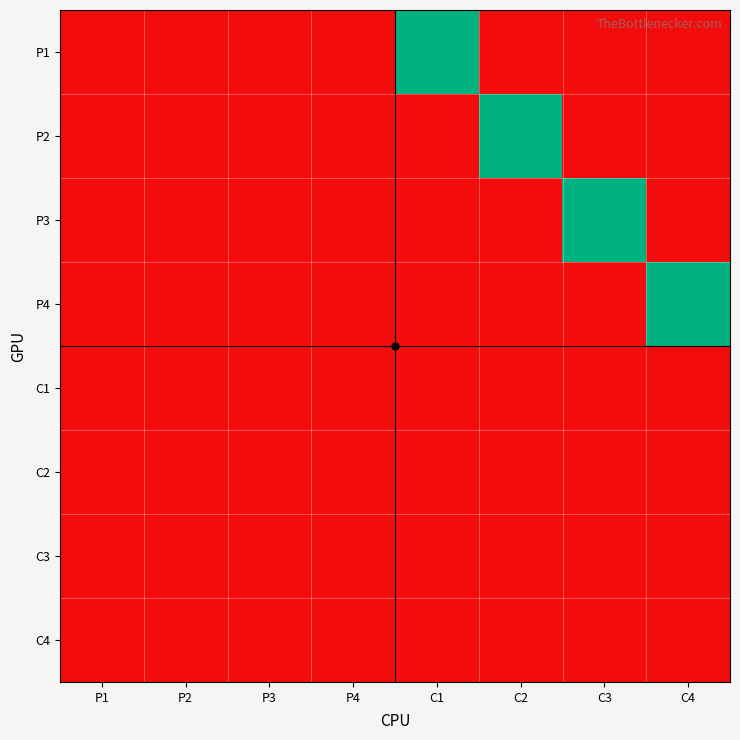

Which category has the highest value across all series?

C1